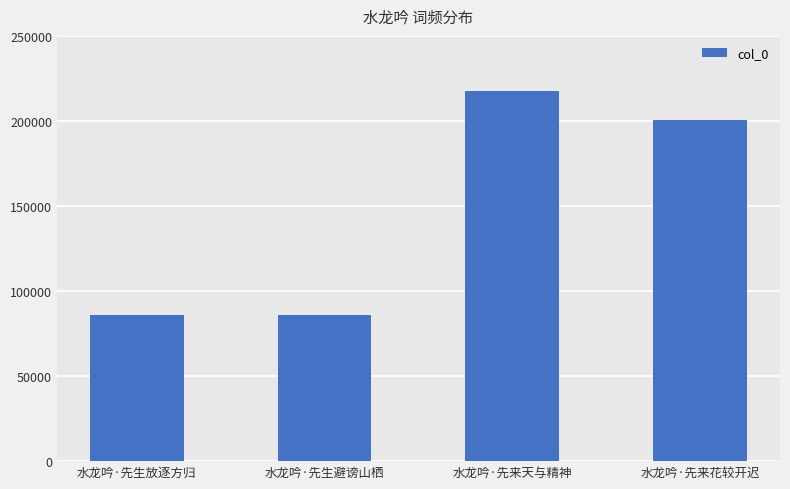

At which label does the data first exceed 200775?

水龙吟·先来天与精神